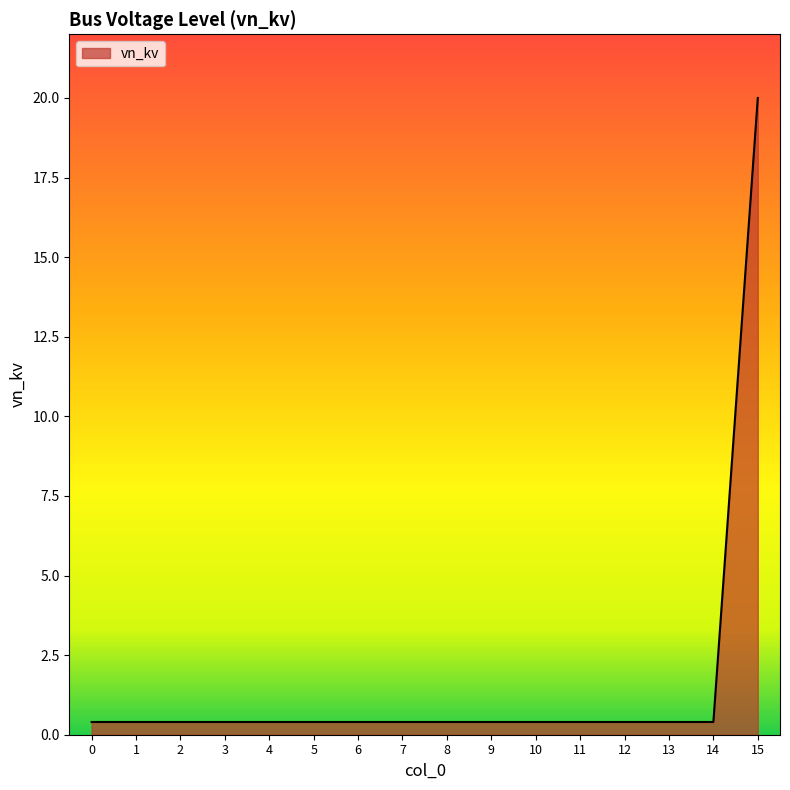

Reading left to right, what are all the values shown in this chart?

0.4	0.4	0.4	0.4	0.4	0.4	0.4	0.4	0.4	0.4	0.4	0.4	0.4	0.4	0.4	20.0